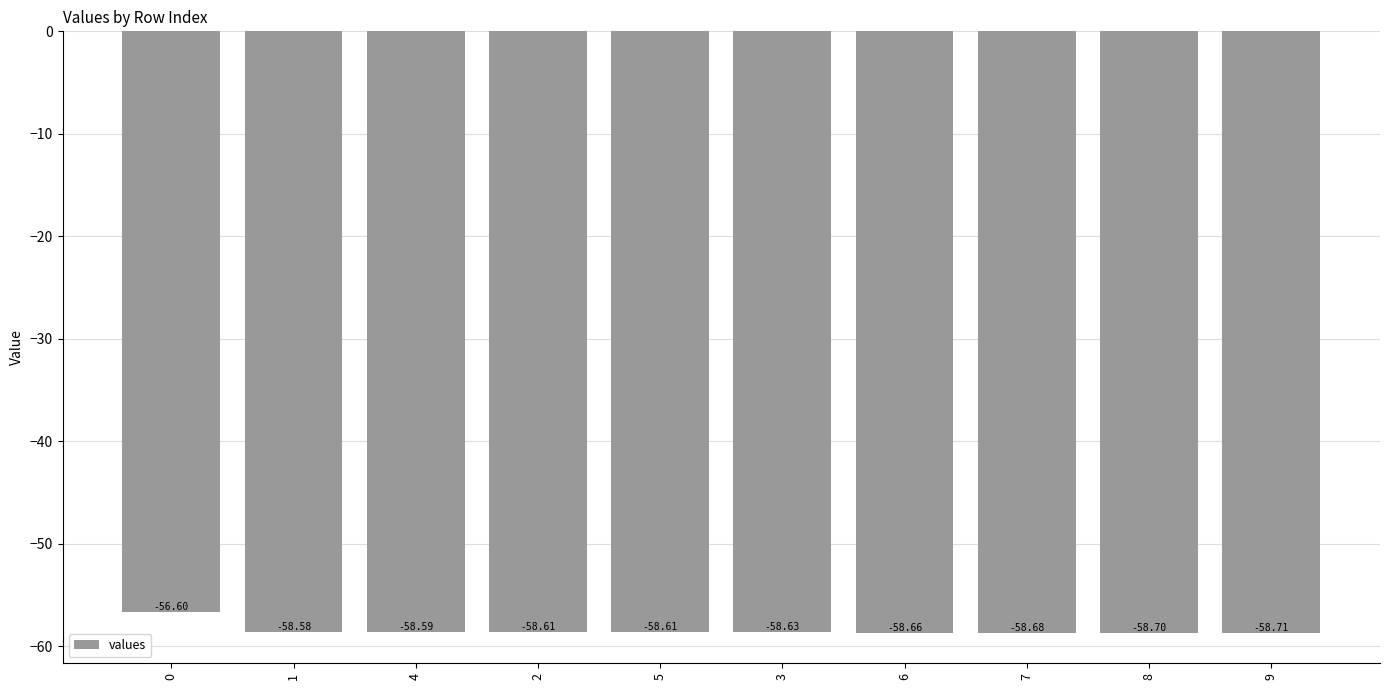

How many data points are less than -58?

9